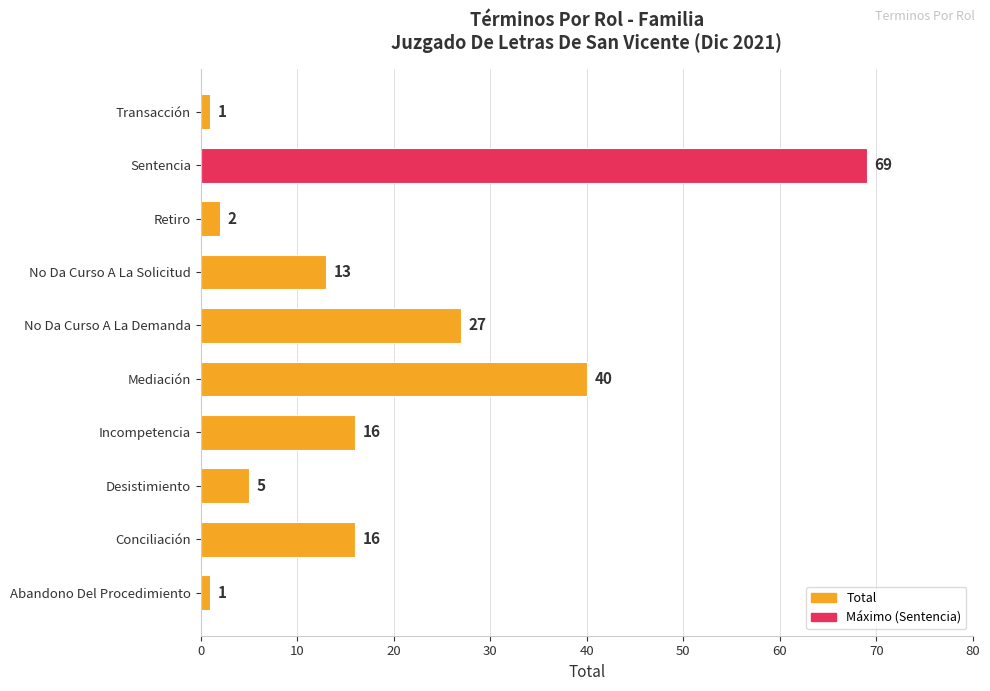

What is the smallest value displayed?

1